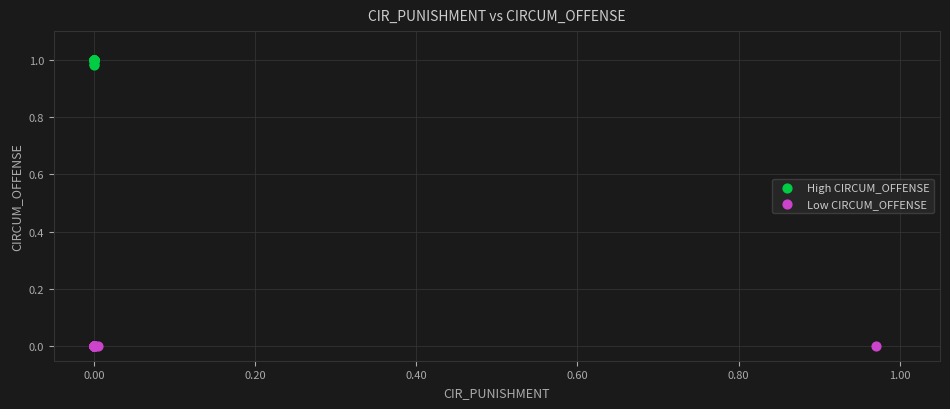

Which series has the widest spread of Y values?

High CIRCUM_OFFENSE